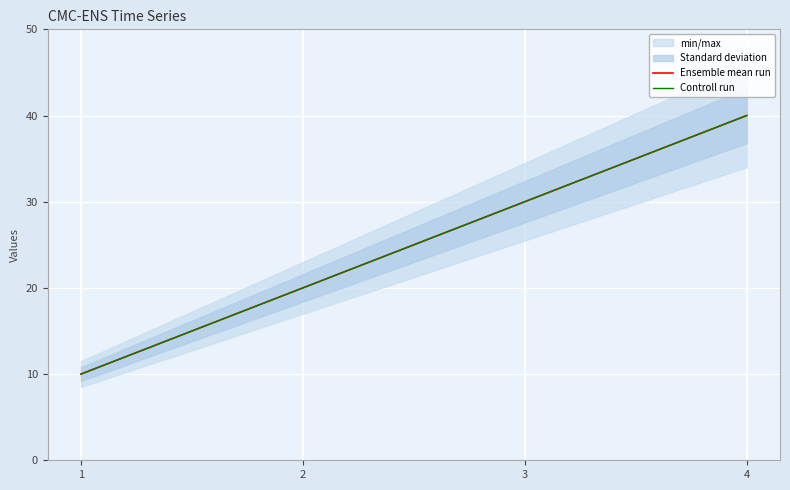

True or false: Controll run and Ensemble mean run cross at least once.

False